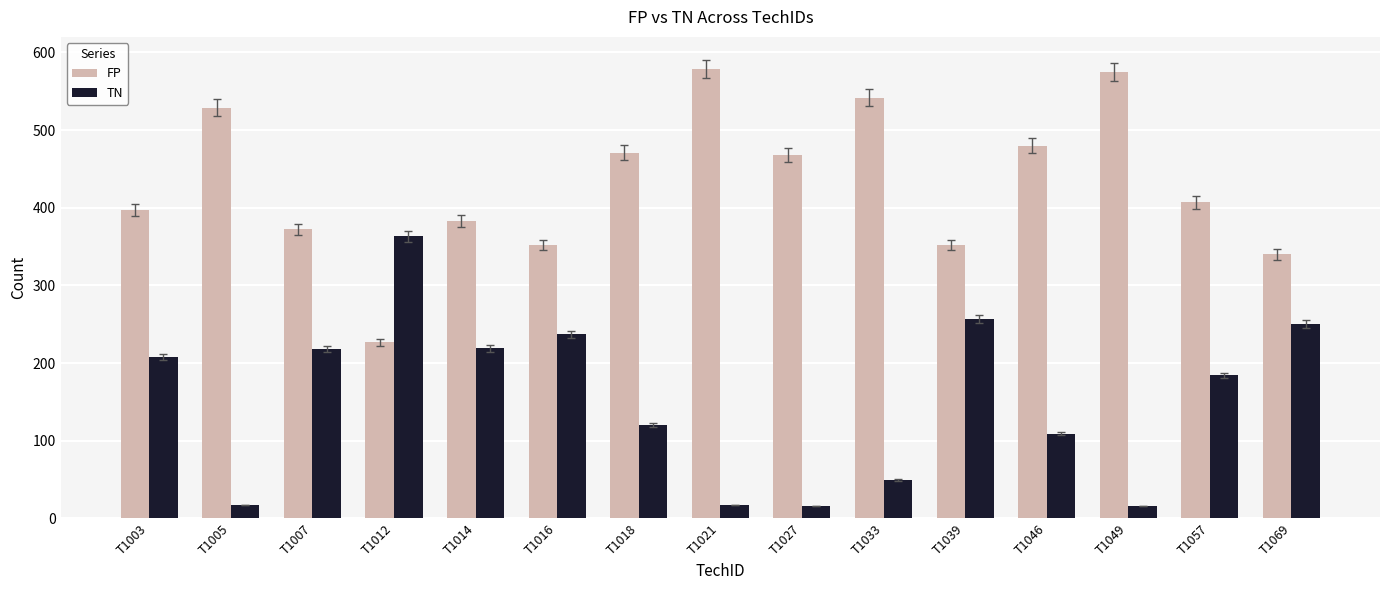

List the series in order of their overall mean, highest first.

FP, TN